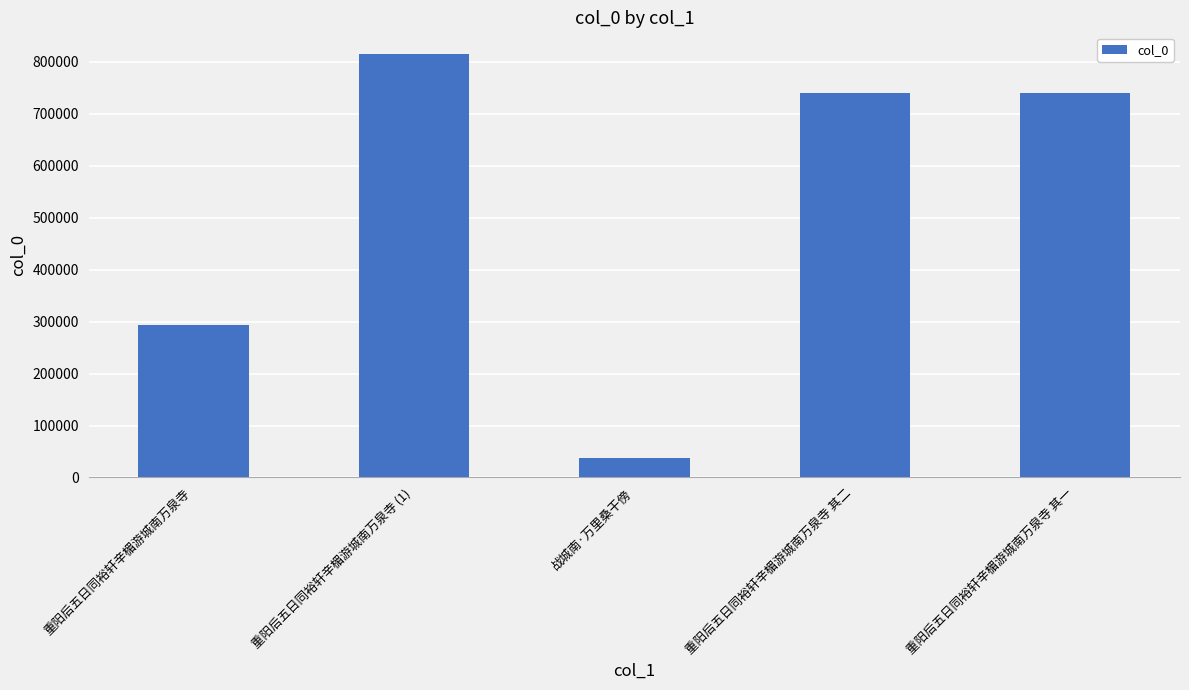

Where does the data first go above 740555?

重阳后五日同裕轩辛楣游城南万泉寺 (1)